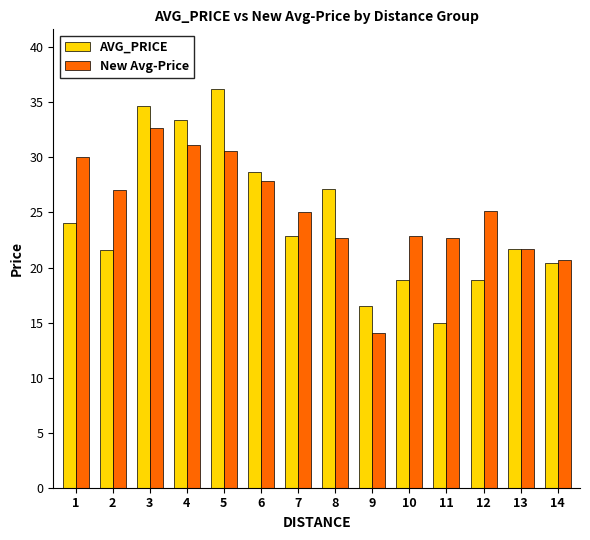

What is the value of the New Avg-Price bar at the 12th from the left?

25.1